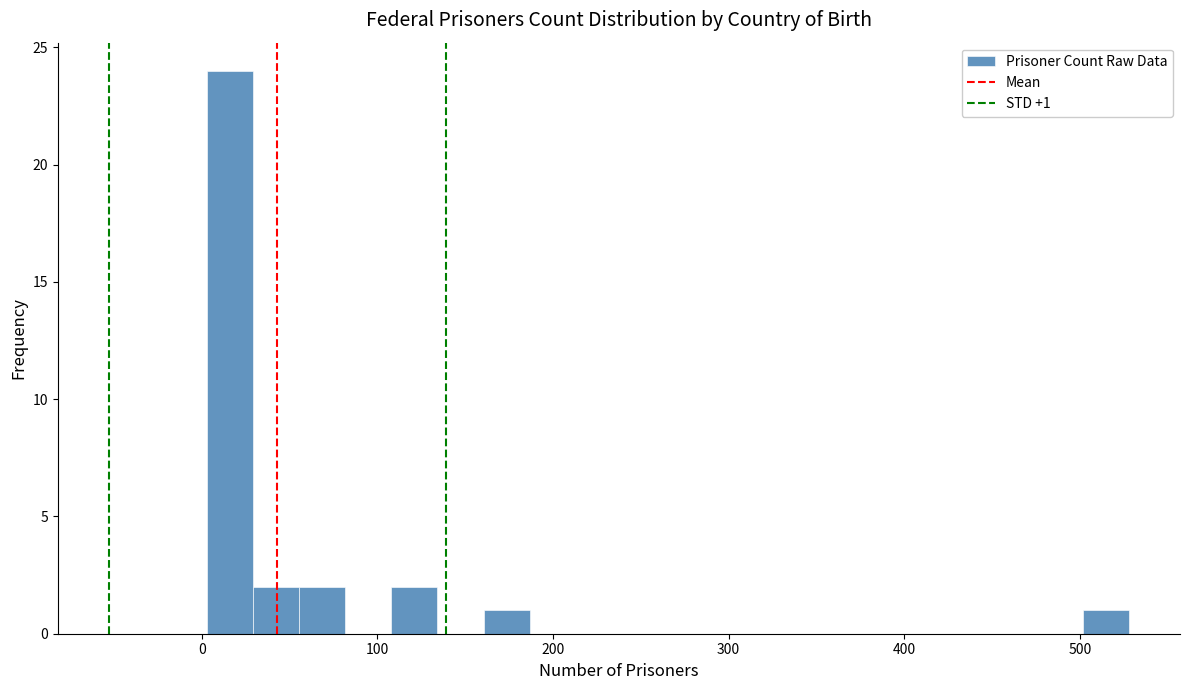

Read against the x-axis, roughly where is the centre of the tallest bar?

20